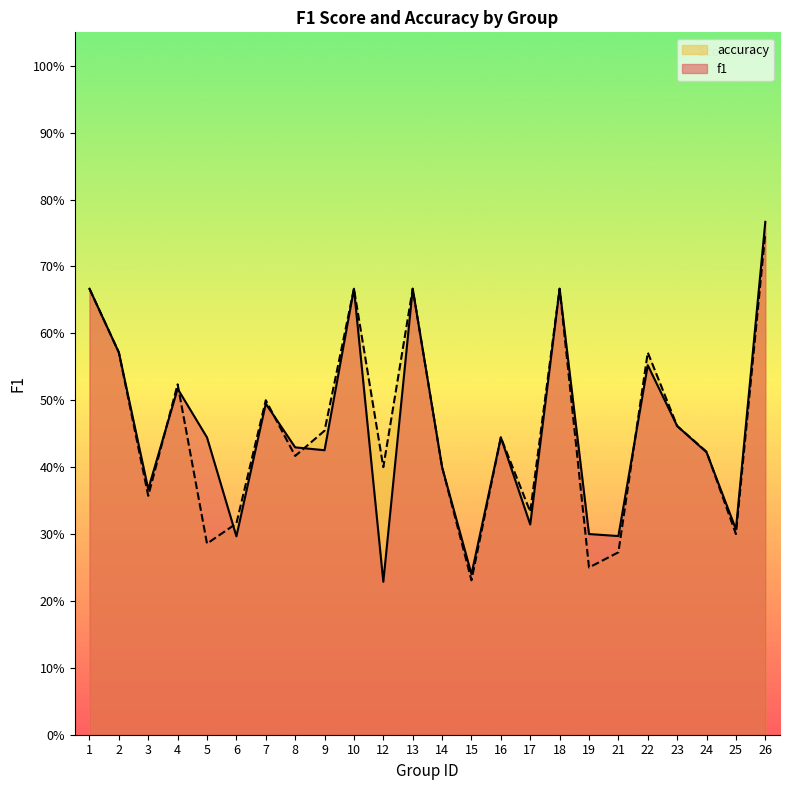

Does the chart have visible grid lines?

No